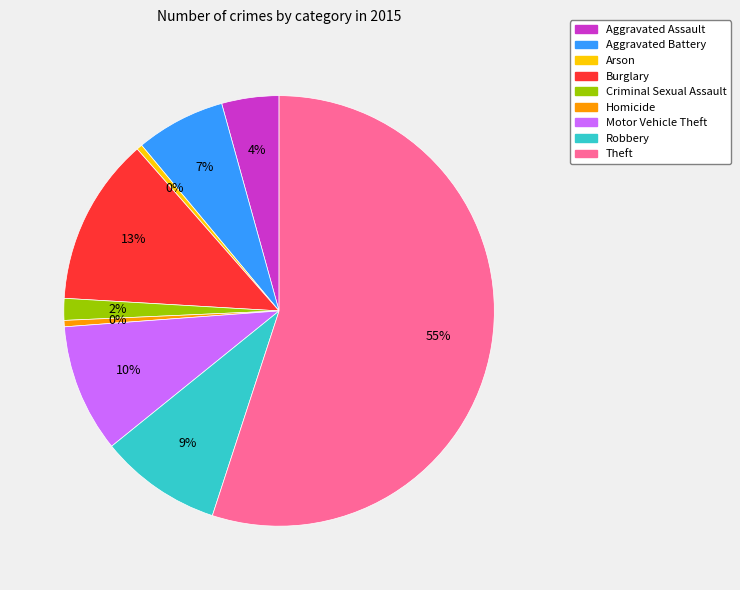

How many slices are in this pie chart?

9